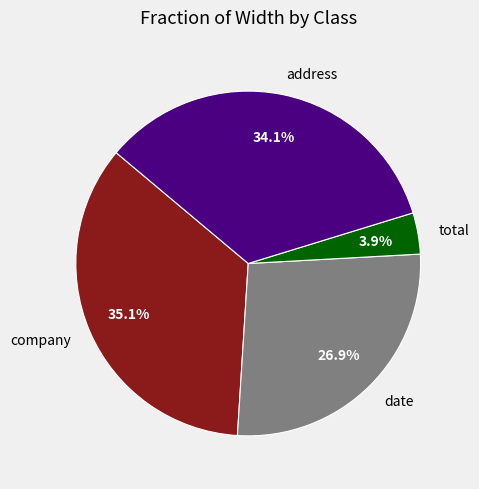

True or false: total accounts for 9% of the total.

False